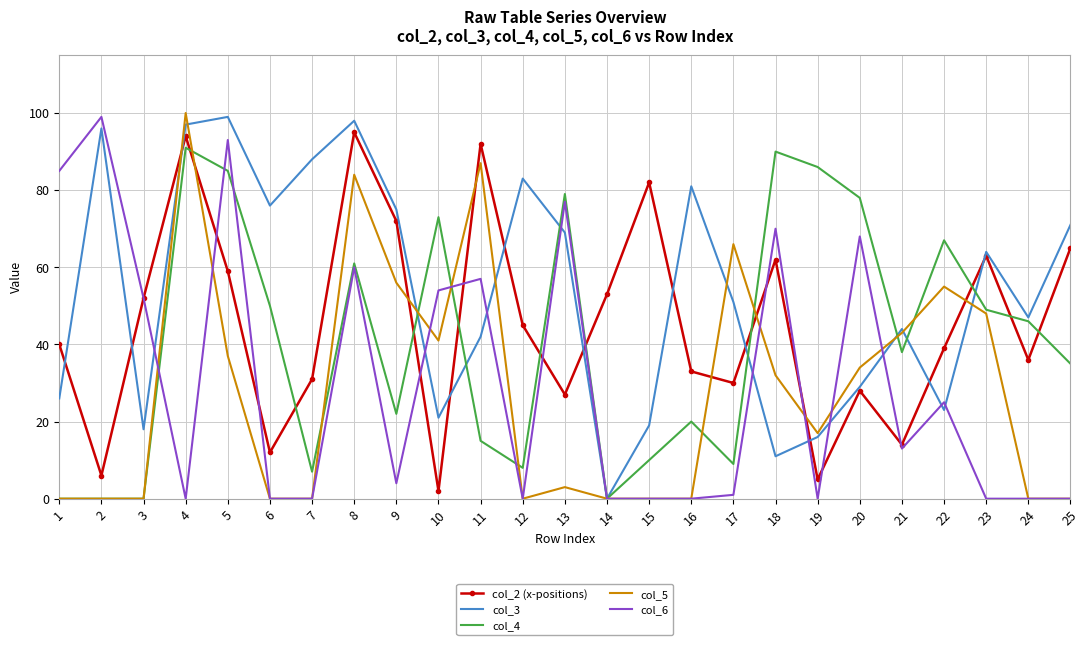

Reading right to left, extract all data points from this chart.

col_2 (x-positions): 25=65	24=36	23=63	22=39	21=14	20=28	19=5	18=62	17=30	16=33	15=82	14=53	13=27	12=45	11=92	10=2	9=72	8=95	7=31	6=12	5=59	4=94	3=52	2=6	1=40
col_3: 25=71	24=47	23=64	22=23	21=44	20=29	19=16	18=11	17=51	16=81	15=19	14=0	13=69	12=83	11=42	10=21	9=75	8=98	7=88	6=76	5=99	4=97	3=18	2=96	1=26
col_4: 25=35	24=46	23=49	22=67	21=38	20=78	19=86	18=90	17=9	16=20	15=10	14=0	13=79	12=8	11=15	10=73	9=22	8=61	7=7	6=50	5=85	4=91	3=0	2=0	1=0
col_5: 25=0	24=0	23=48	22=55	21=43	20=34	19=17	18=32	17=66	16=0	15=0	14=0	13=3	12=0	11=87	10=41	9=56	8=84	7=0	6=0	5=37	4=100	3=0	2=0	1=0
col_6: 25=0	24=0	23=0	22=25	21=13	20=68	19=0	18=70	17=1	16=0	15=0	14=0	13=77	12=0	11=57	10=54	9=4	8=60	7=0	6=0	5=93	4=0	3=52	2=99	1=85